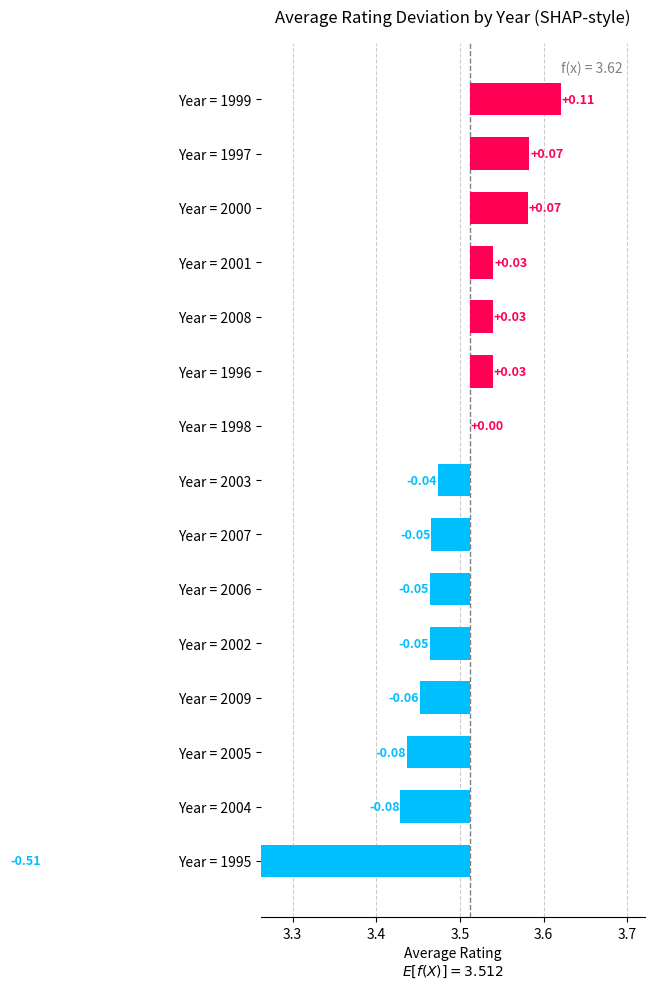

The chart shows a value of -0.1 at Year = 2007. True or false?

False